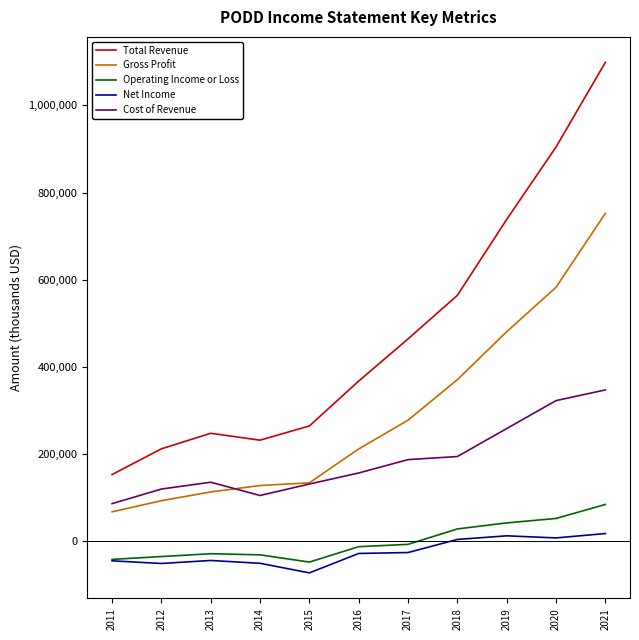

What is the minimum value for Total Revenue?

152300